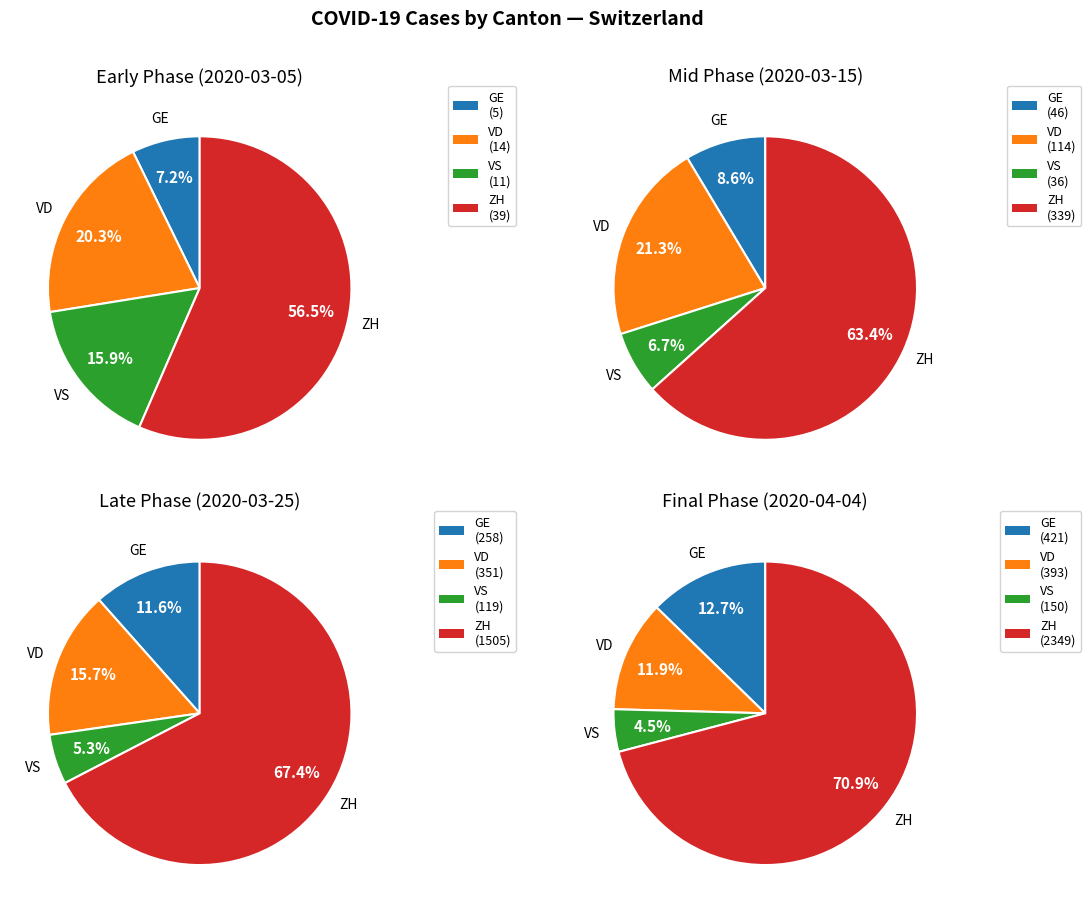

Which series has the widest spread of values?

ZH